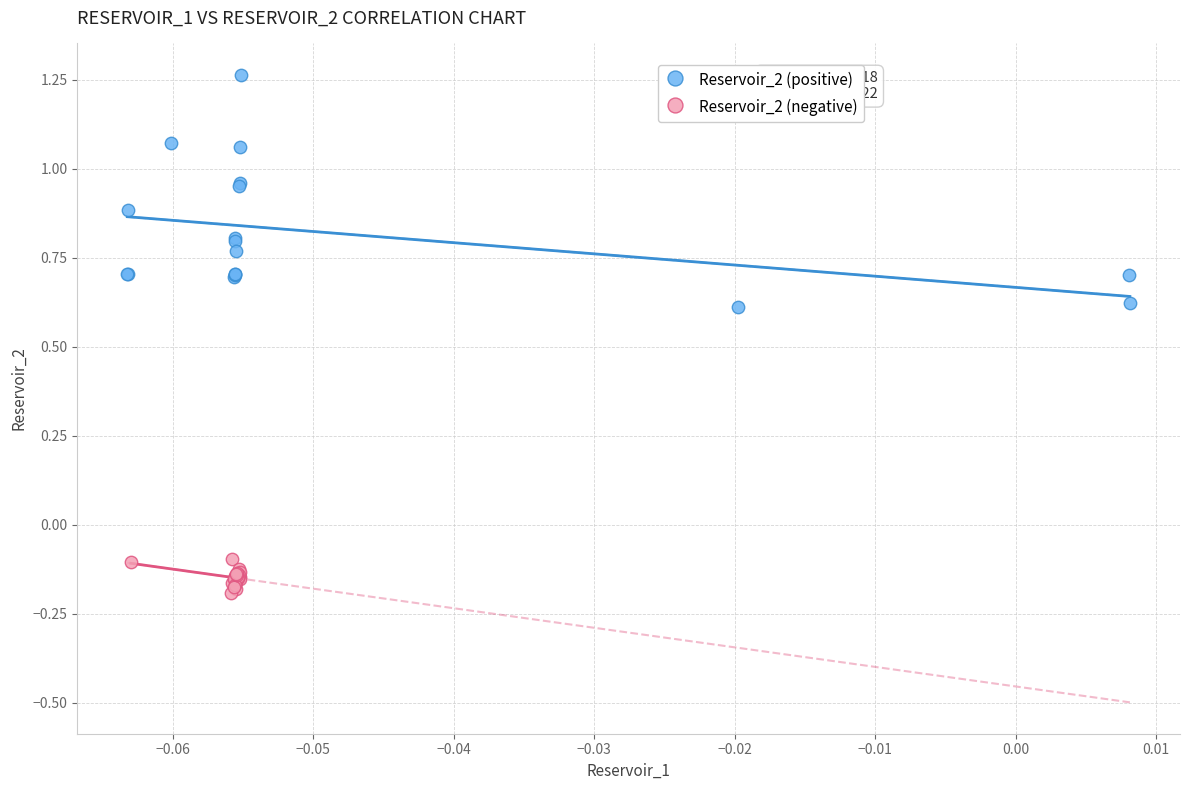

Which series has the widest spread of Y values?

Reservoir_2 (positive)